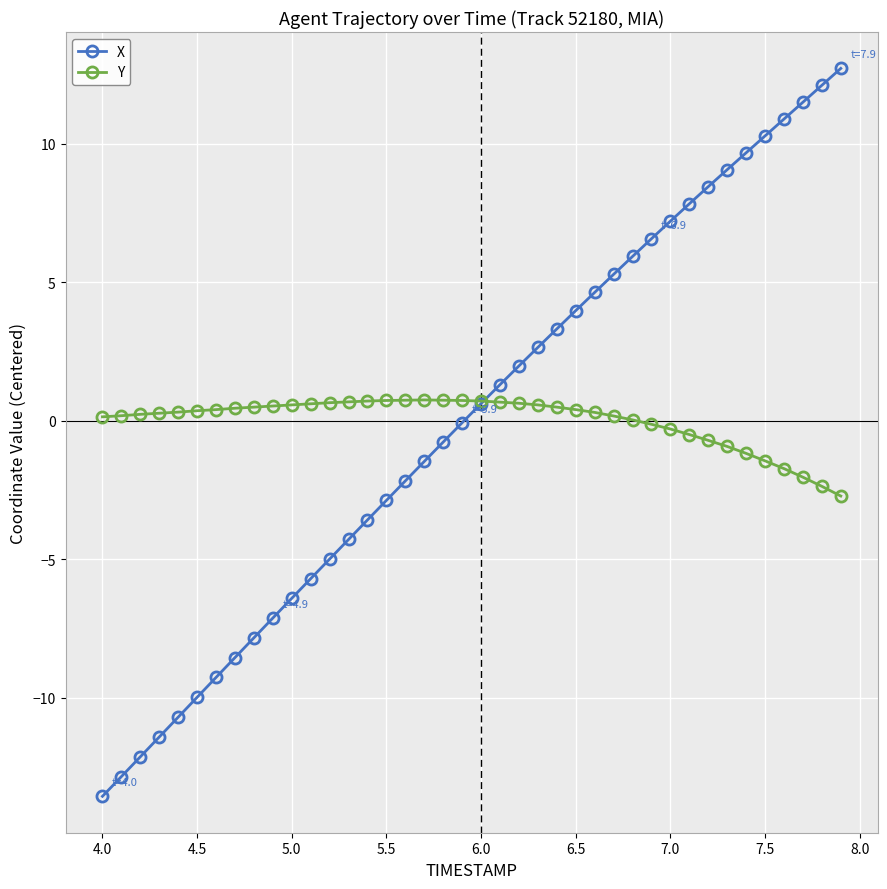

Which series has the largest range (max minus min)?

X